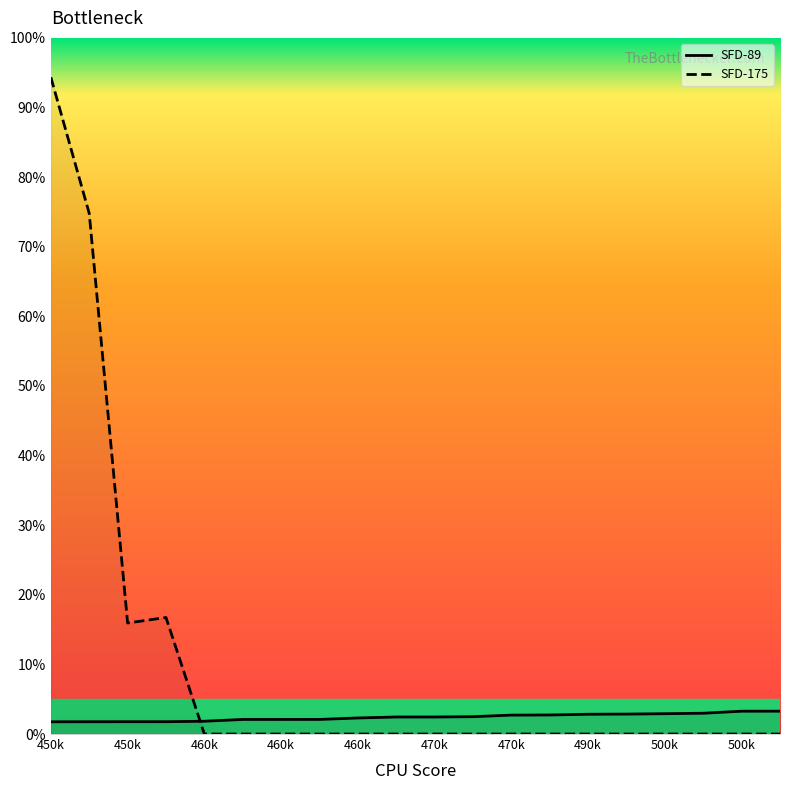

What is the sum of all SFD-89 values?

48.5